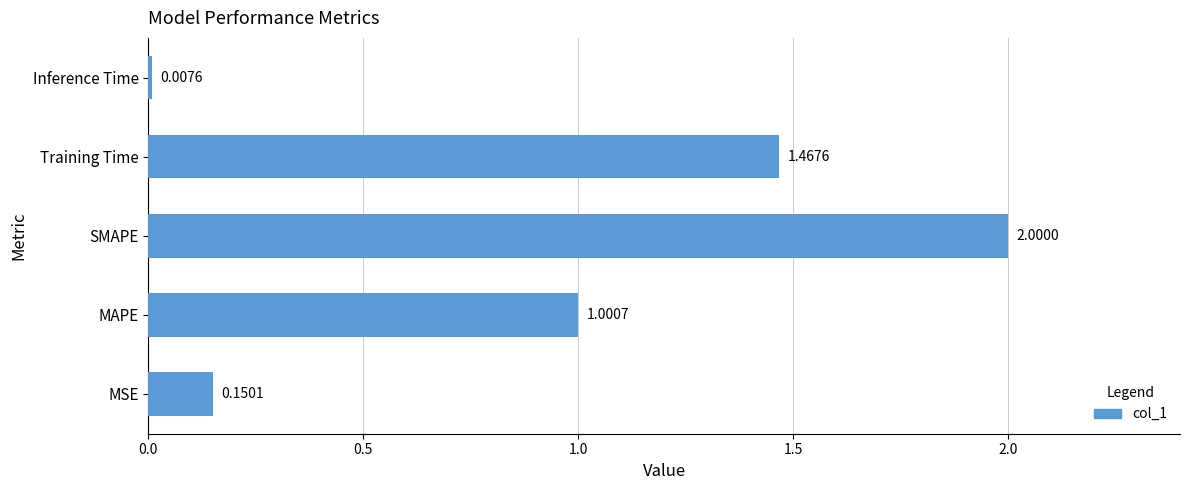

Rank the categories by value from lowest to highest.

Inference Time, MSE, MAPE, Training Time, SMAPE